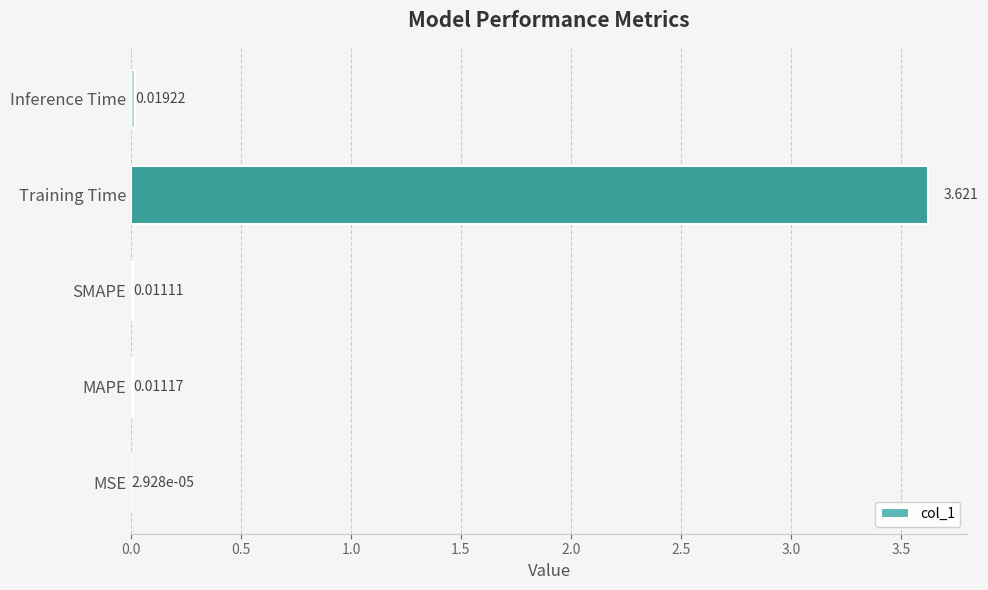

How many data points does each series have?

5